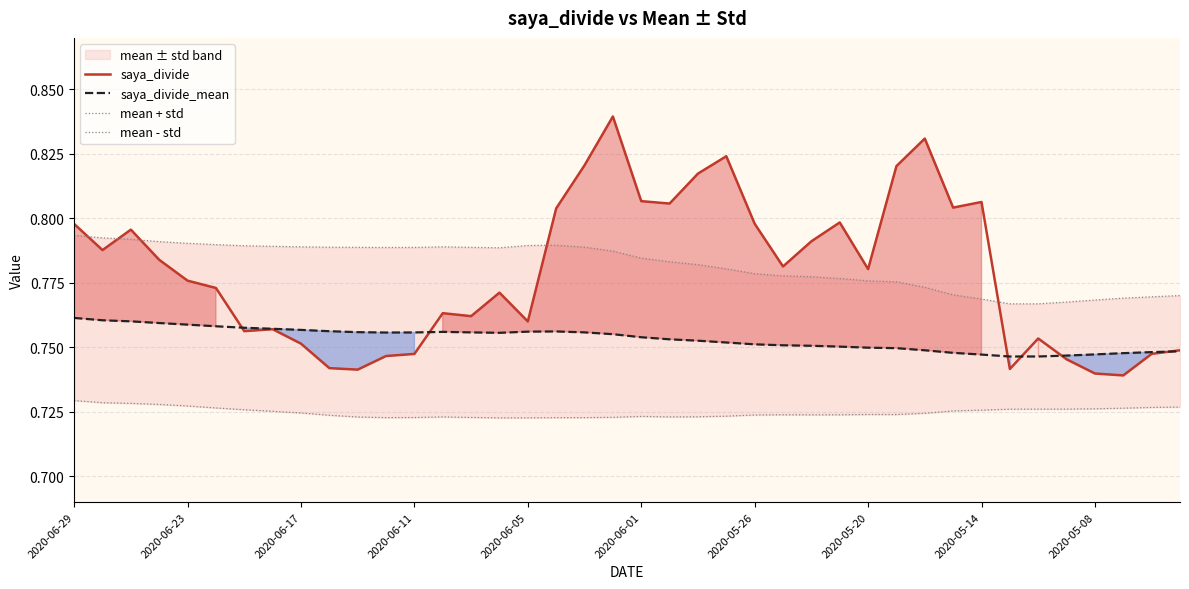

How many interior local peaks does the mean + std series have?

2